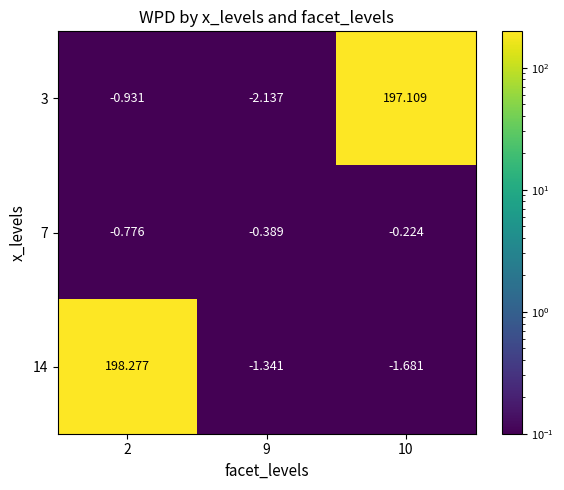

Which series has the largest total across all categories?

14